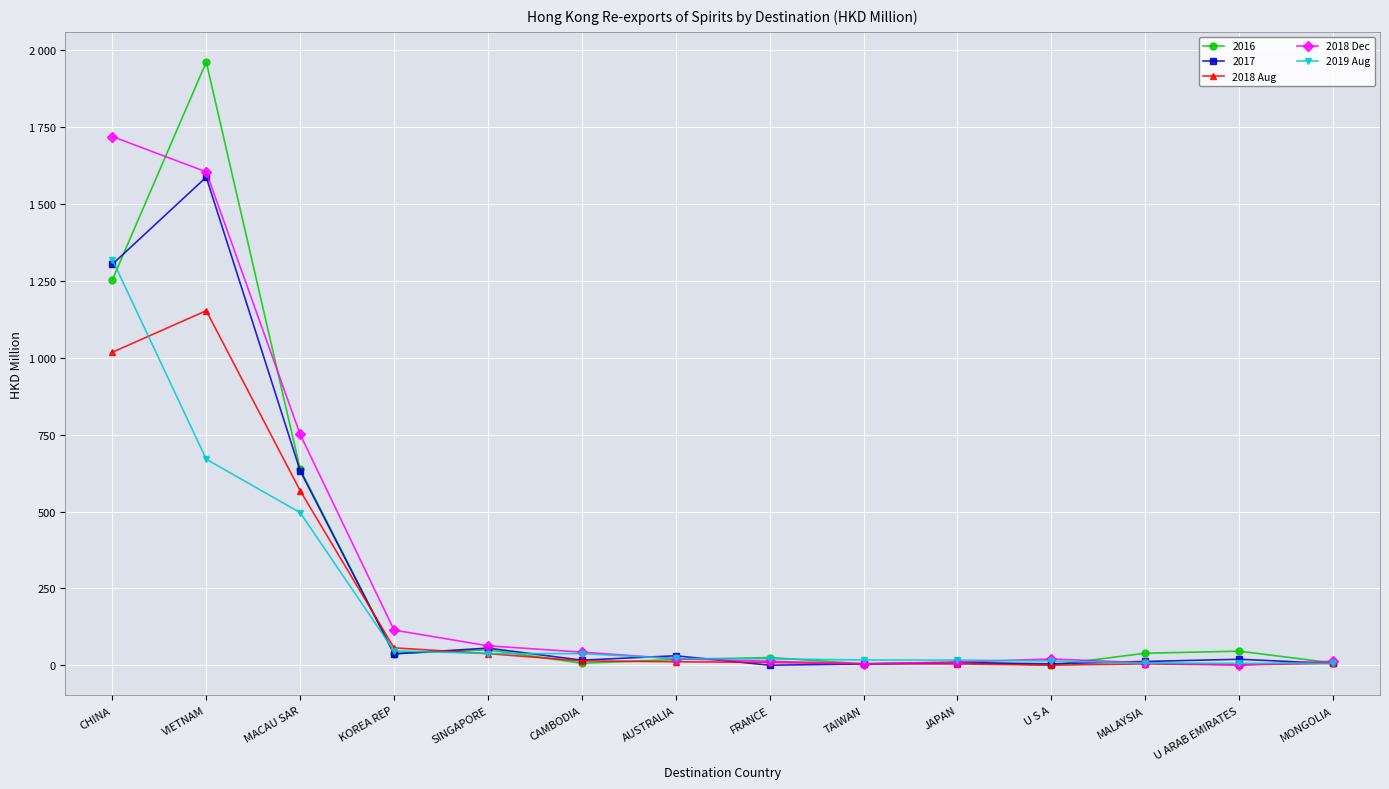

How many intersections are there between 2018 Dec and 2019 Aug?

4